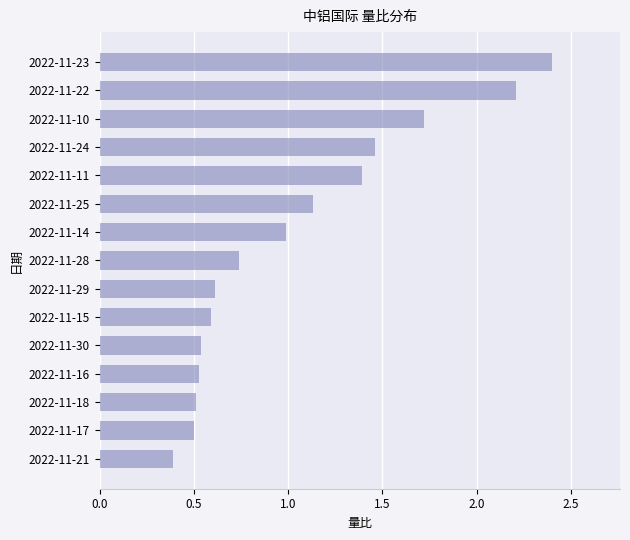

What is the average value?

1.0